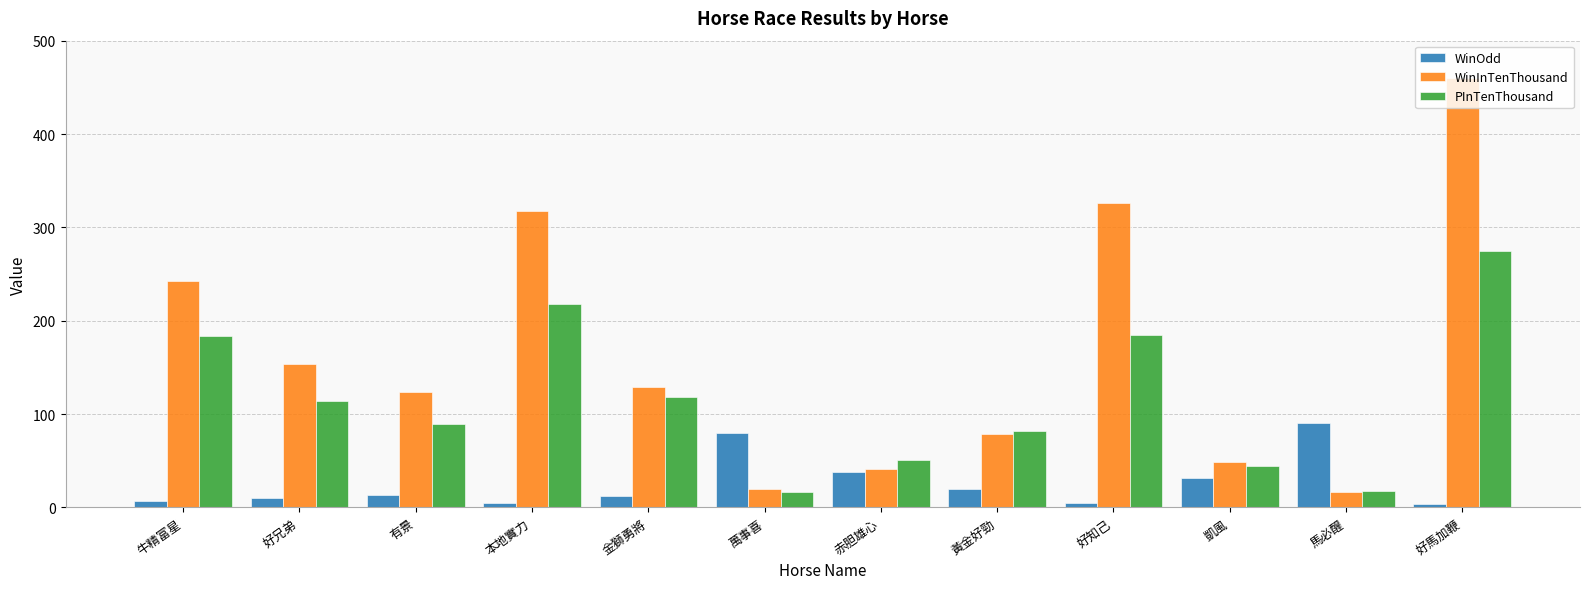

What is the difference between the maximum and minimum values in the WinInTenThousand series?

443.0